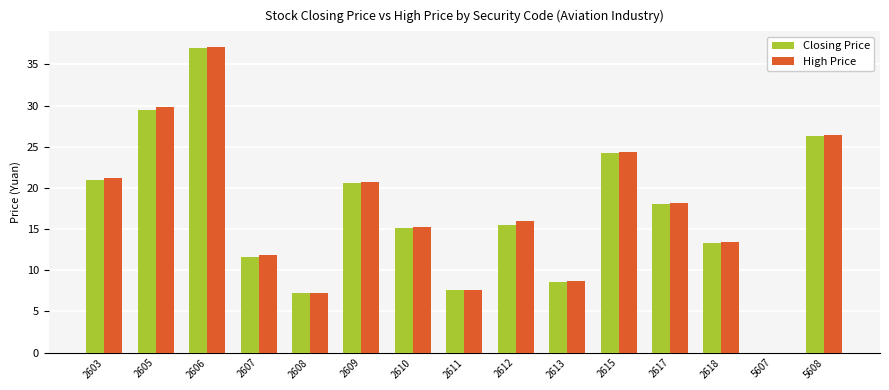

True or false: Closing Price has a value of 12.5 at 2613.

False